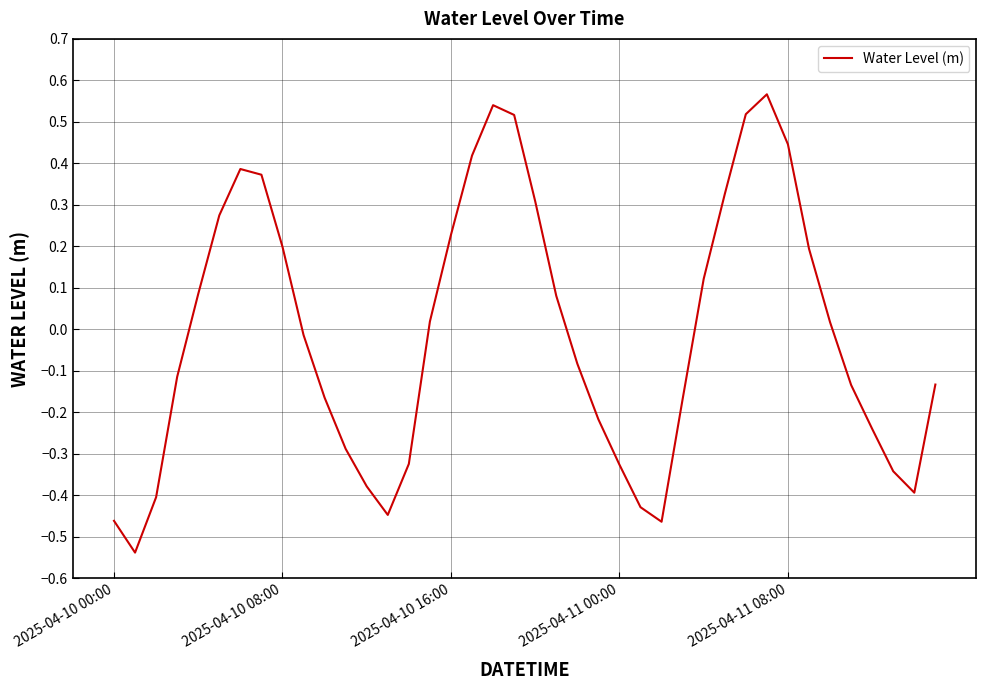

How many positive values are there?

19